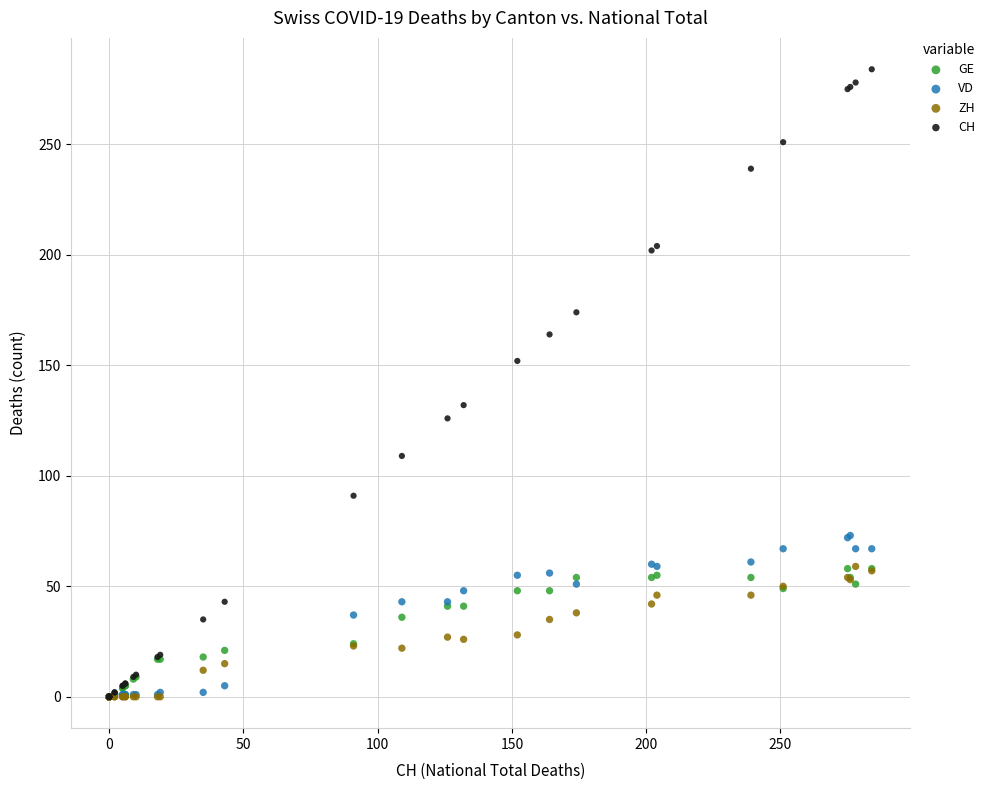

What are all the series names shown in the legend?

GE, VD, ZH, CH